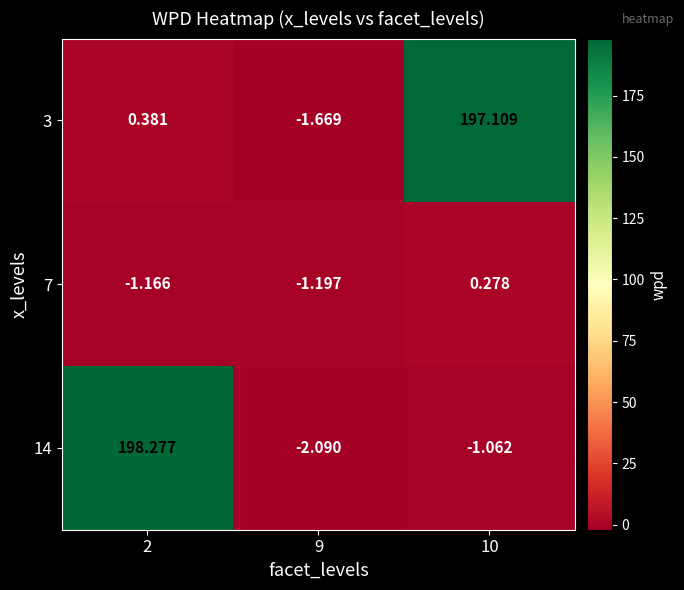

At how many categories does at least one series exceed 165?

2